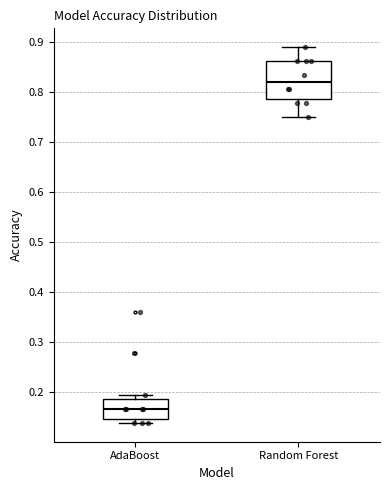

Where is the upper edge of the box for Random Forest on the y-axis? The values are not printed on the chart, so give them approximately, as read against the axis.

0.86